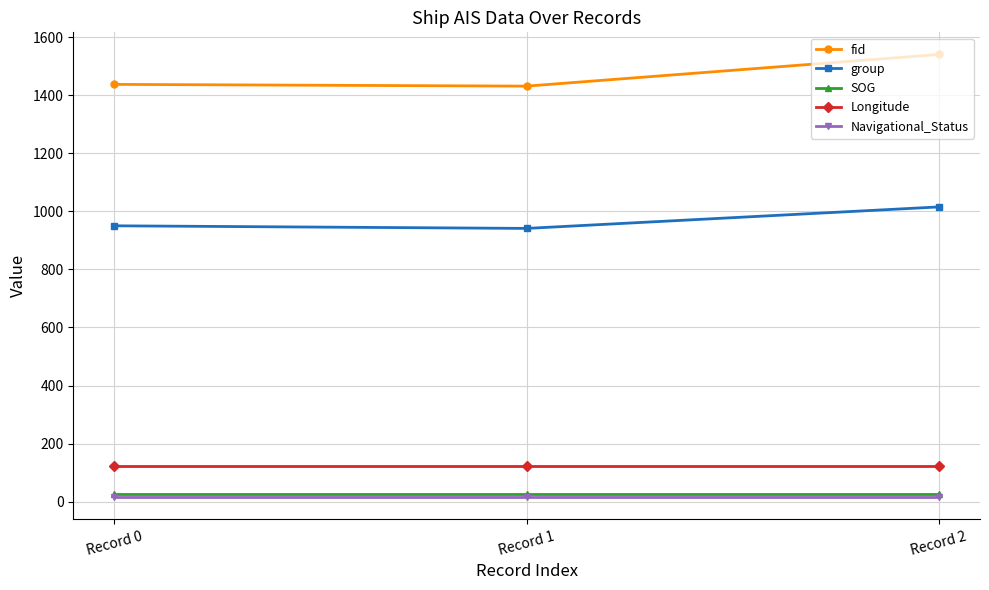

Is it true that fid equals 1437.0 at Record 0?

True